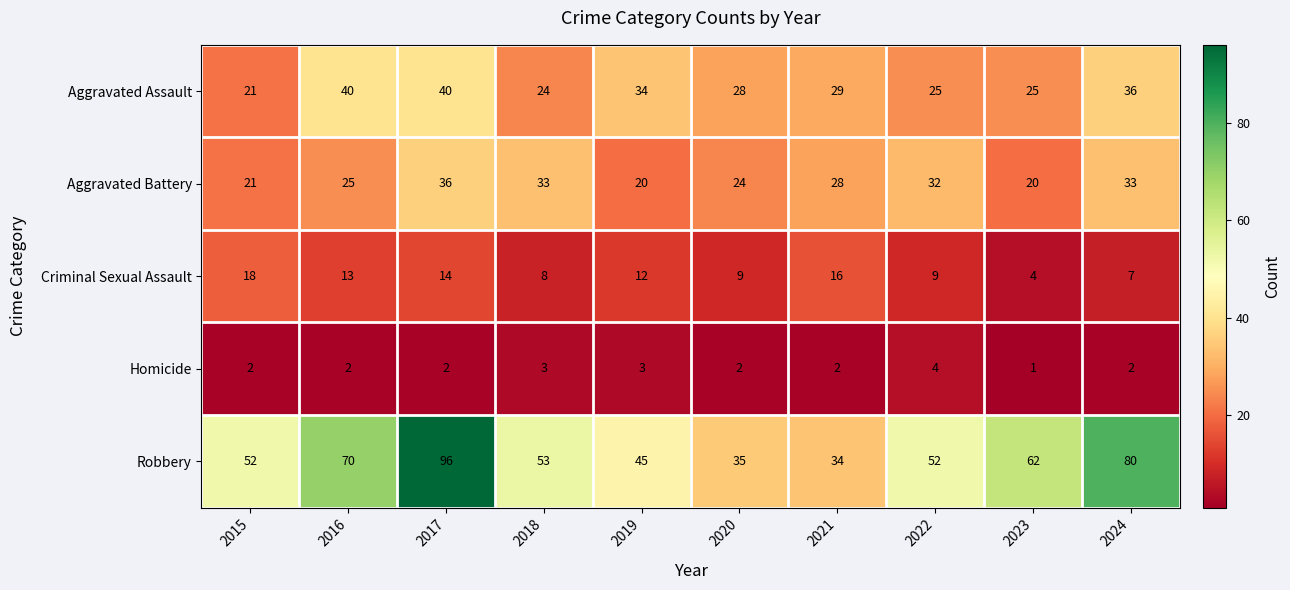

What is the greatest value displayed?

96